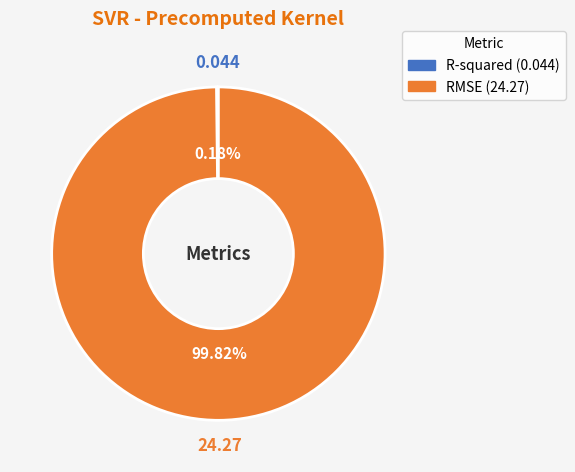

Which slice is the largest?

RMSE